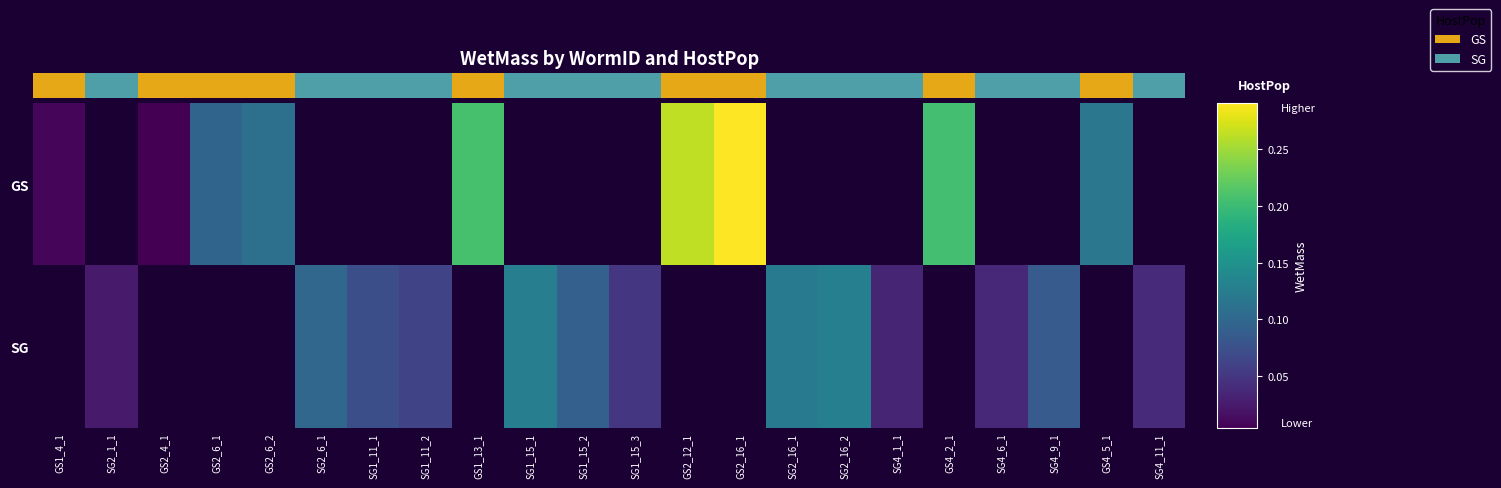

Which category has the lowest value in the GS series?

GS2_4_1